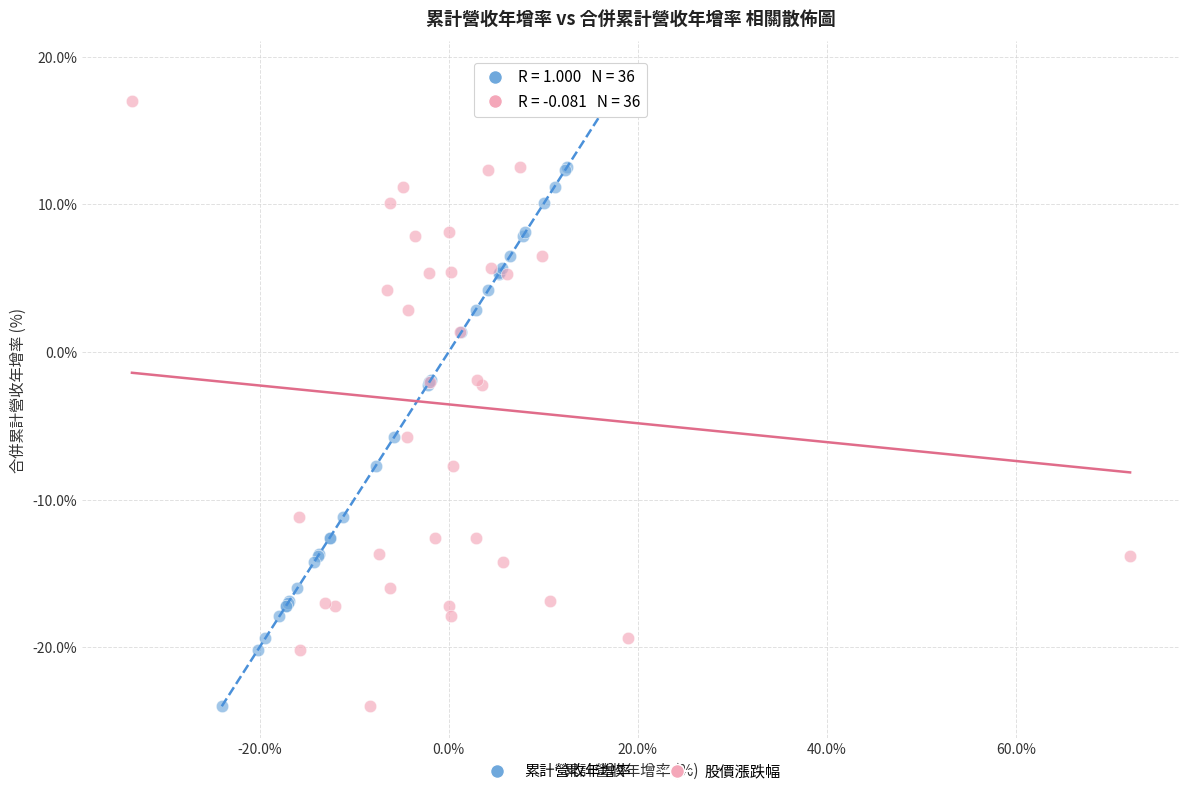

What are all the series names shown in the legend?

累計營收年增率, 股價漲跌幅